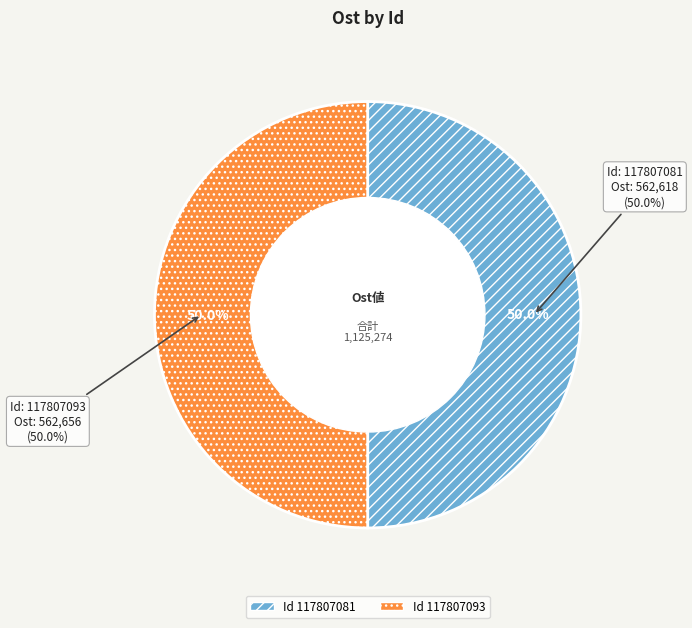

To the nearest percent, what portion does 117807081 represent?

50%